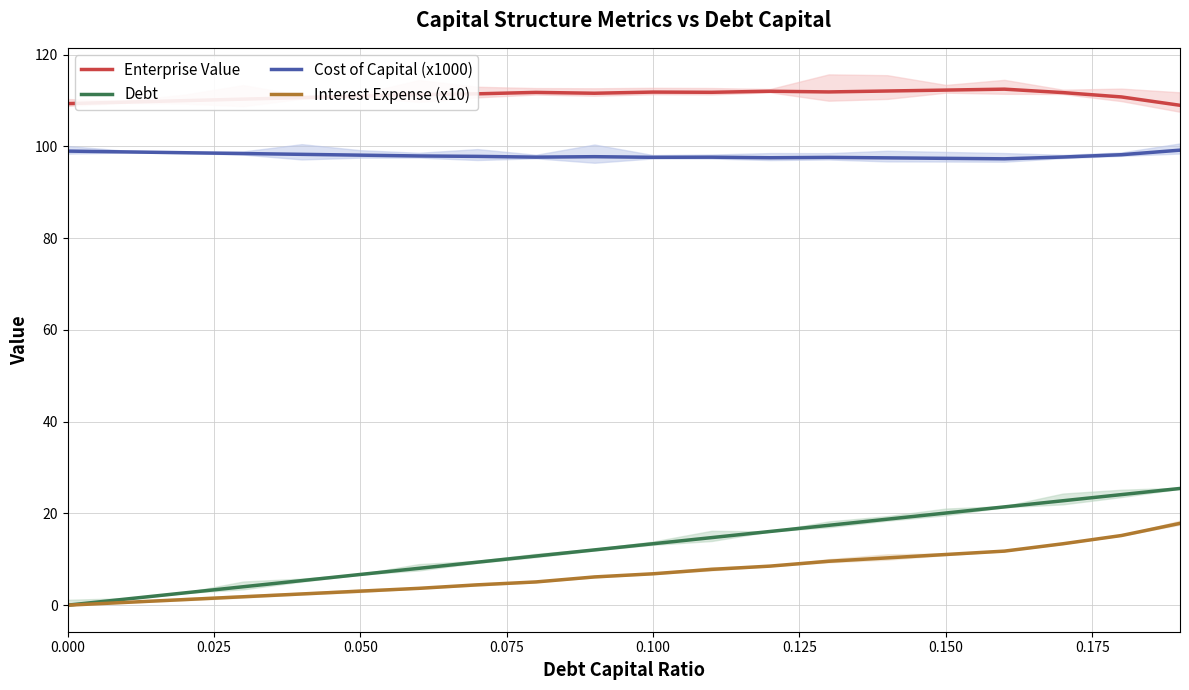

True or false: Interest Expense (x10) and Cost of Capital (x1000) cross at least once.

False